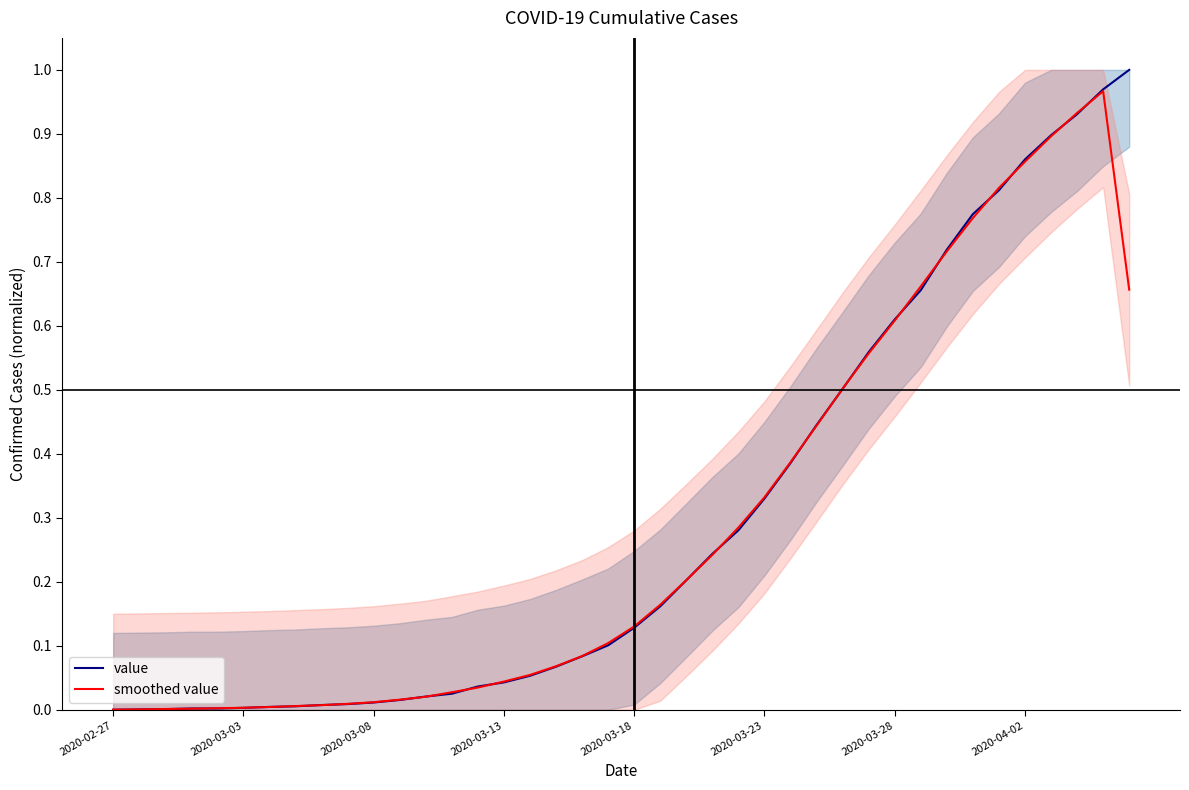

Is the value of smoothed value at 36 greater than the value of value at 14?

Yes